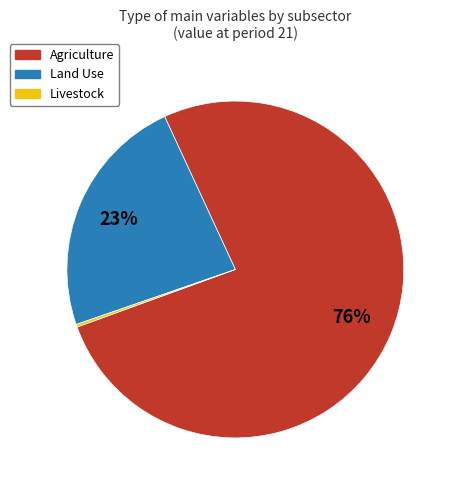

Which category has the biggest portion of the pie?

Agriculture